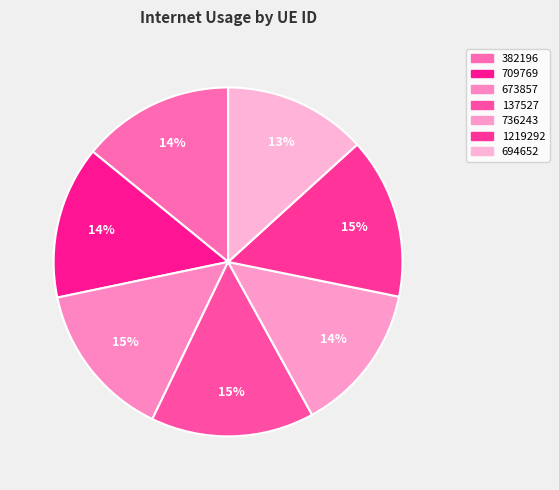

Rank the categories by value from lowest to highest.

694652, 736243, 382196, 709769, 673857, 1219292, 137527